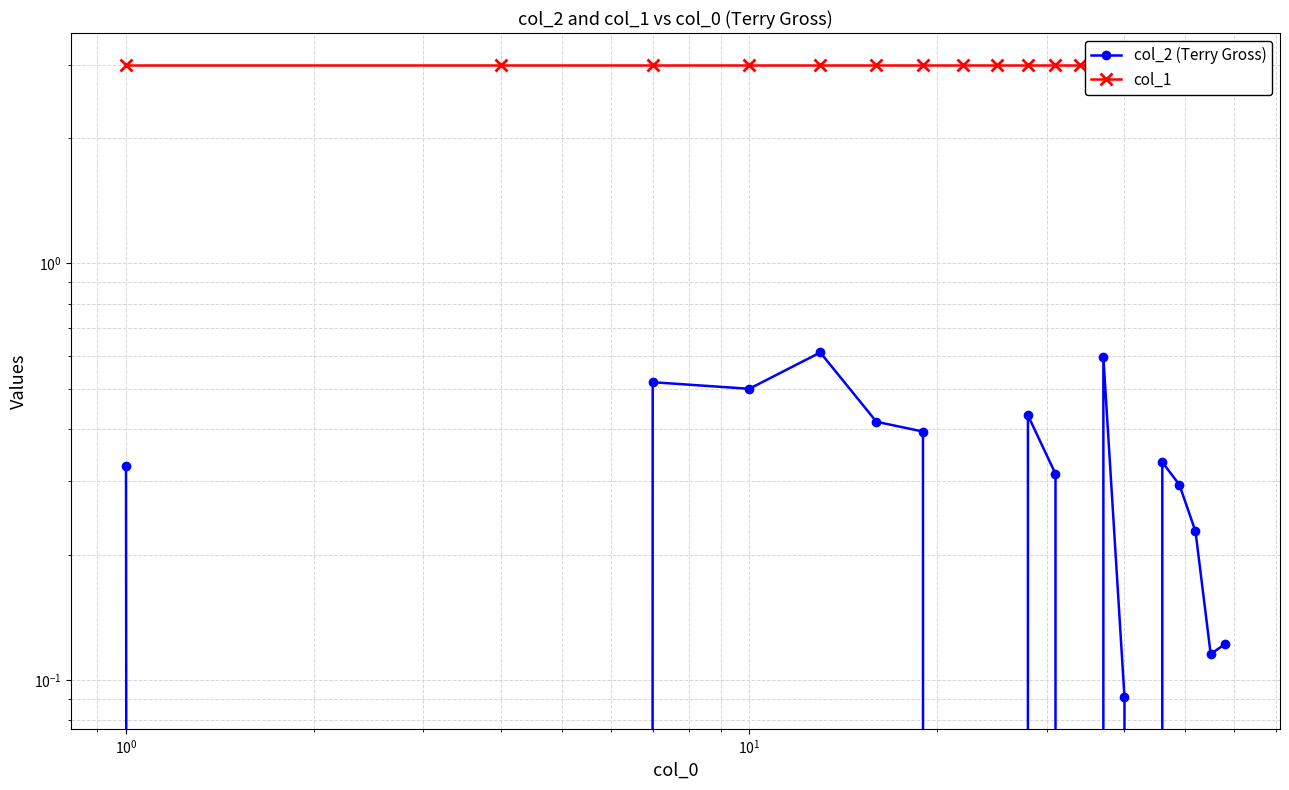

True or false: col_2 (Terry Gross) and col_1 intersect in this chart.

False